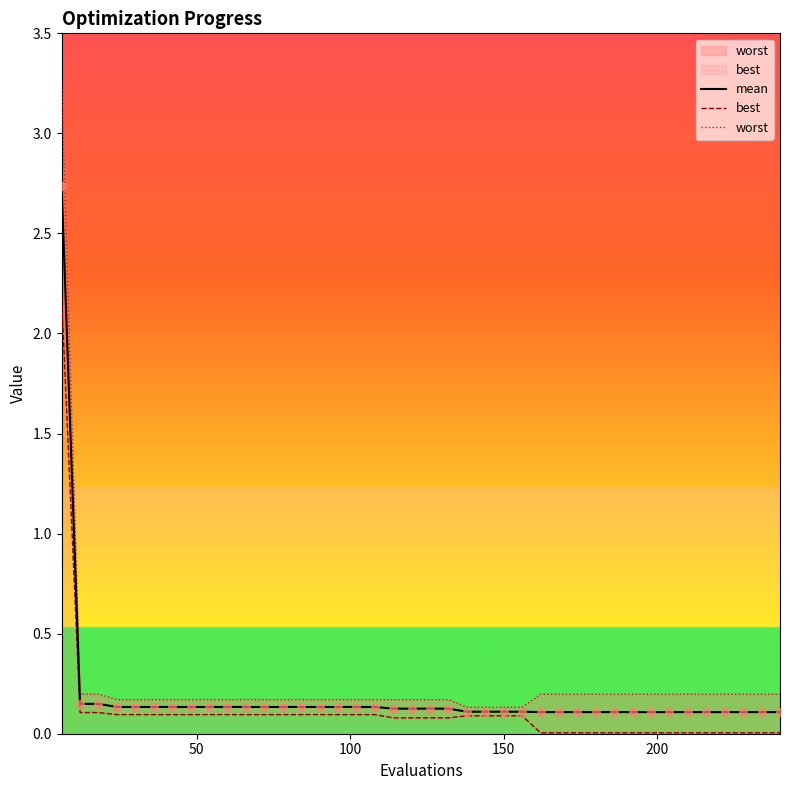

Which series has the largest Y range (max minus min)?

worst